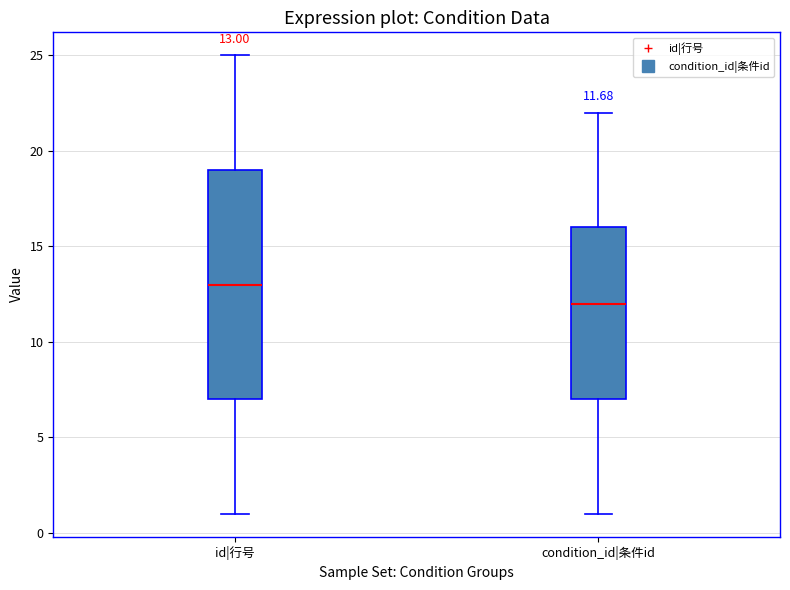

Comparing the boxes themselves (not the whiskers), which one is the tallest?

id|行号